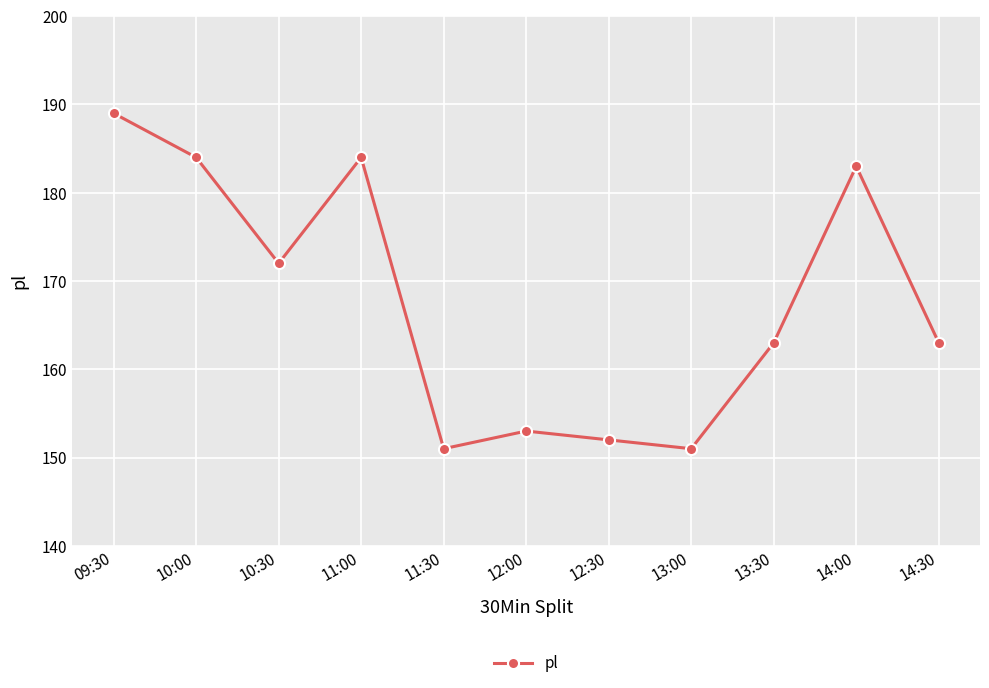

What is the label of the 6th point from the left?

12:00